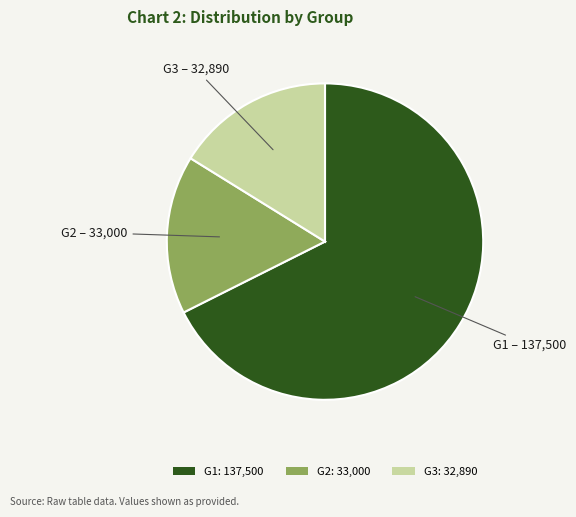

True or false: G2: 33,000 accounts for 16% of the total.

True